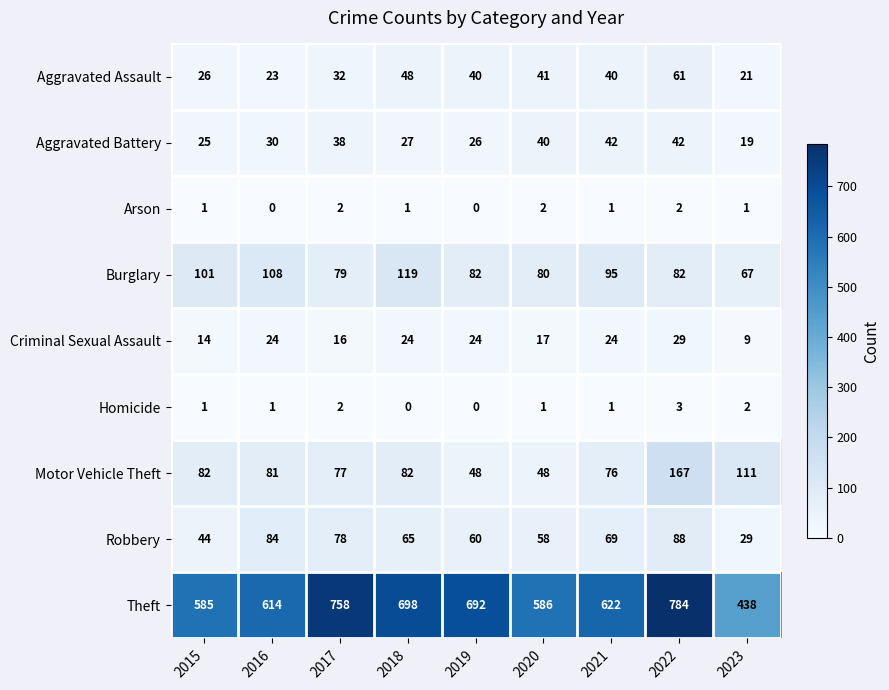

At which label does Aggravated Assault reach its minimum?

2023